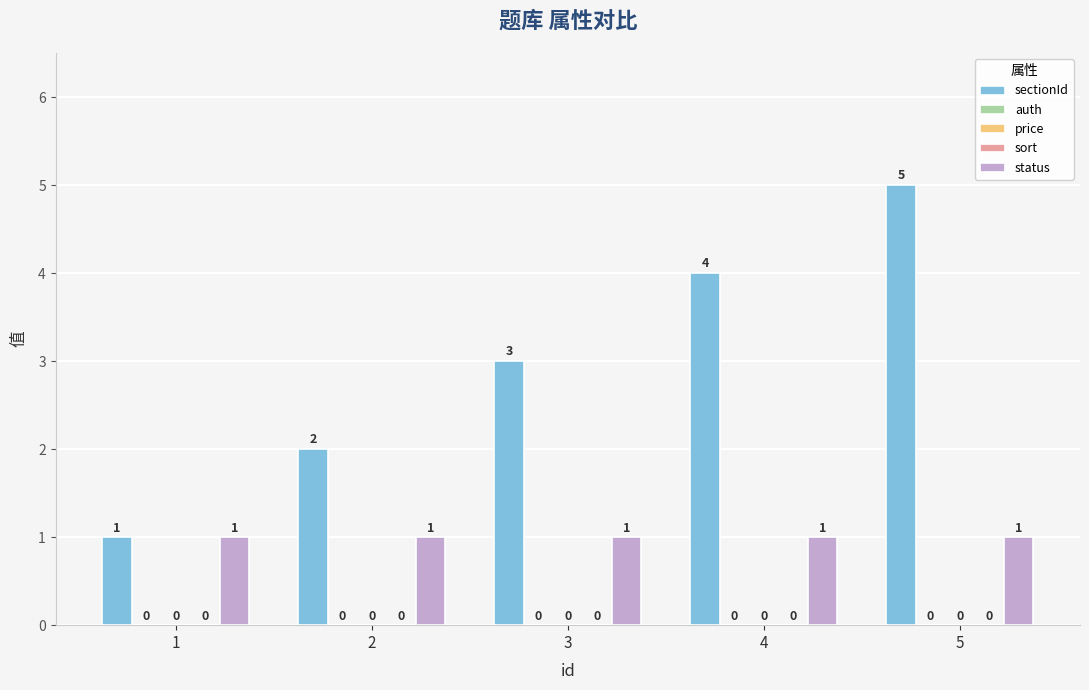

Reading left to right, extract all data points from this chart.

sectionId: 1	2	3	4	5
auth: 0	0	0	0	0
price: 0	0	0	0	0
sort: 0	0	0	0	0
status: 1	1	1	1	1